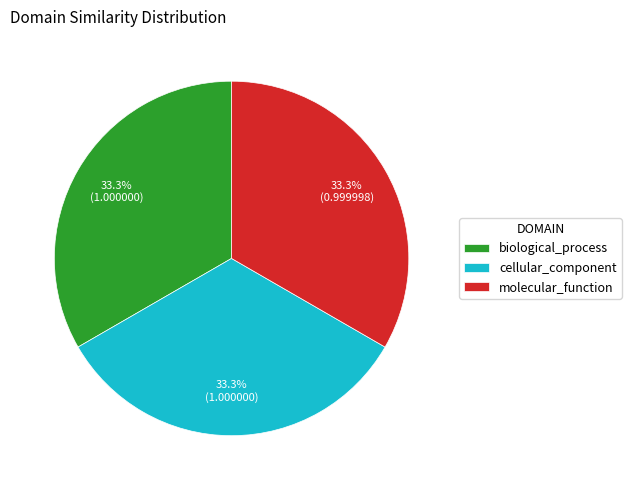

Is cellular_component the majority of the pie?

No